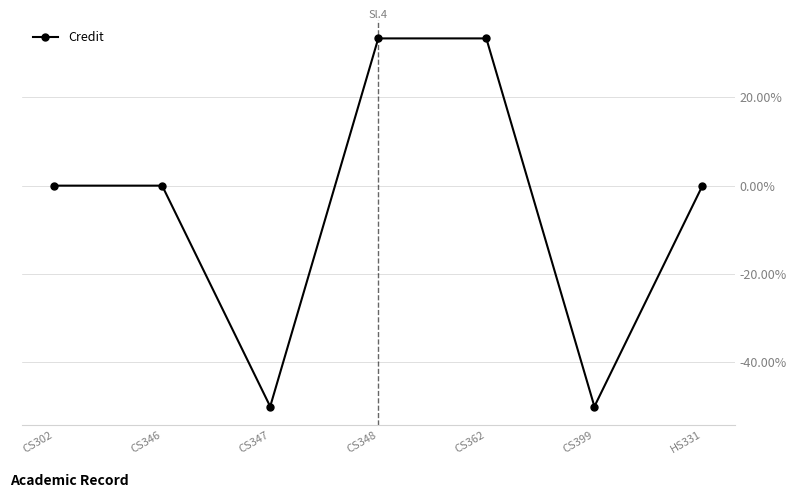

The chart shows a value of 11.0 at CS362. True or false?

False